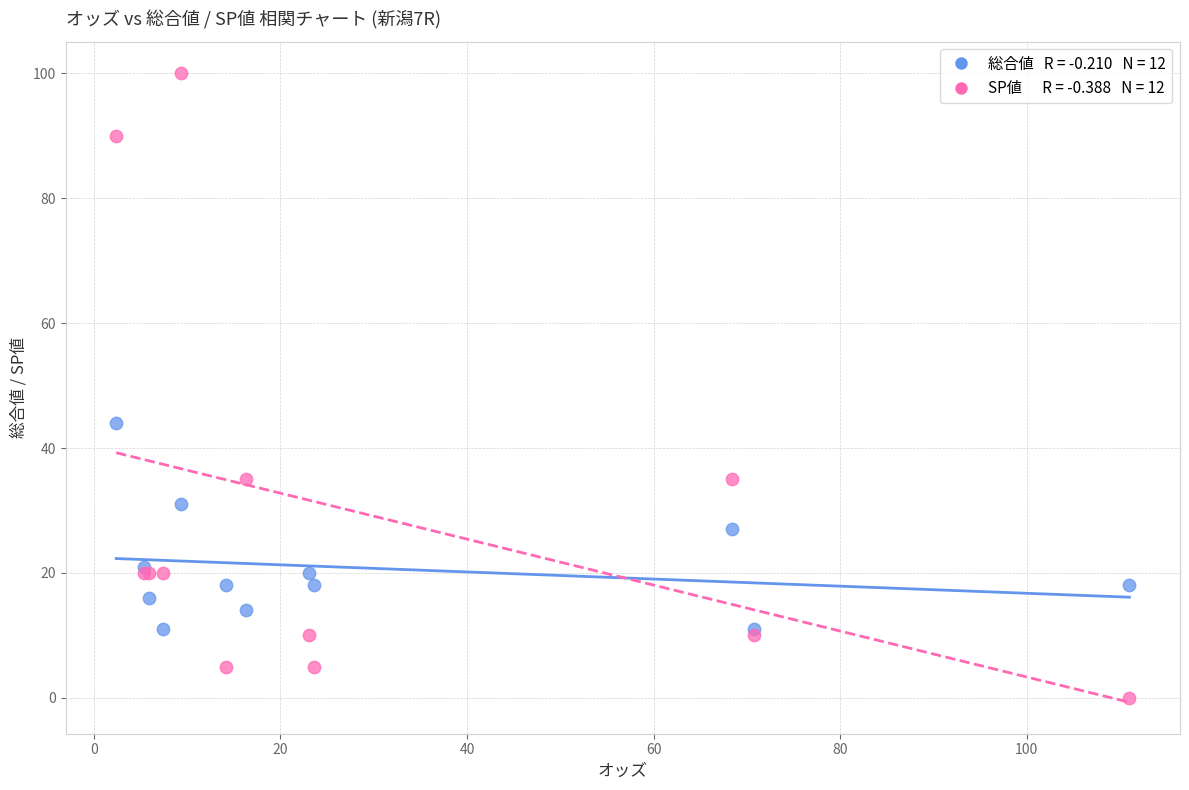

Across all series, what Y value is closest to 50?

44